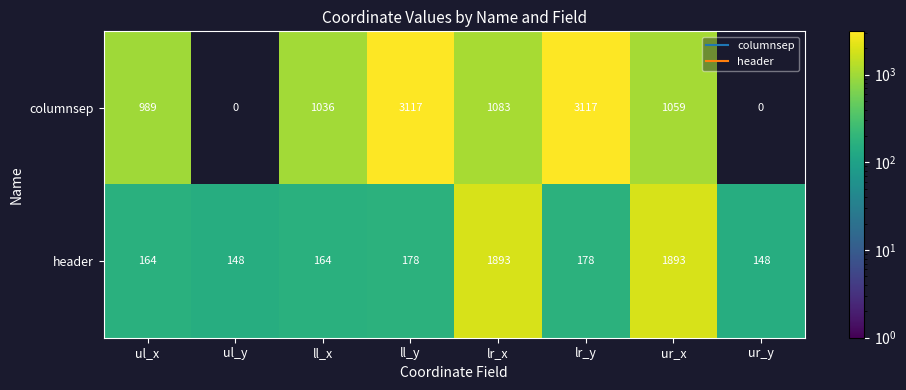

The columnsep series shows 1413 at ul_x. True or false?

False